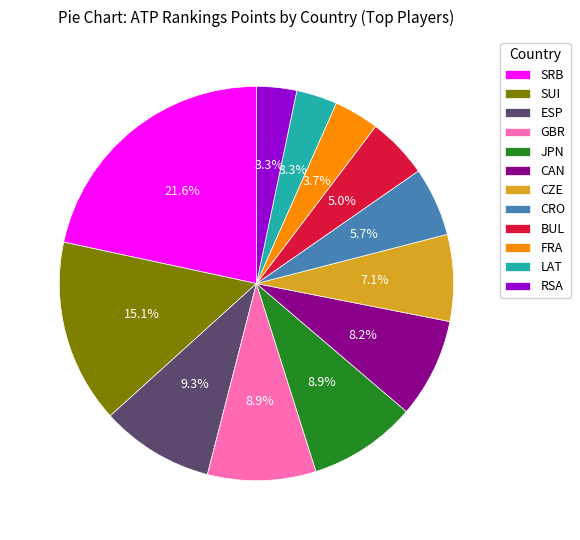

To the nearest percent, what is the average slice percentage?

8%